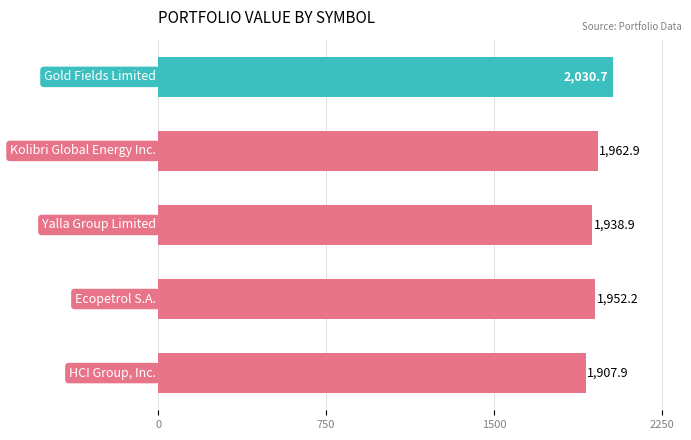

What is the greatest value displayed?

2030.7